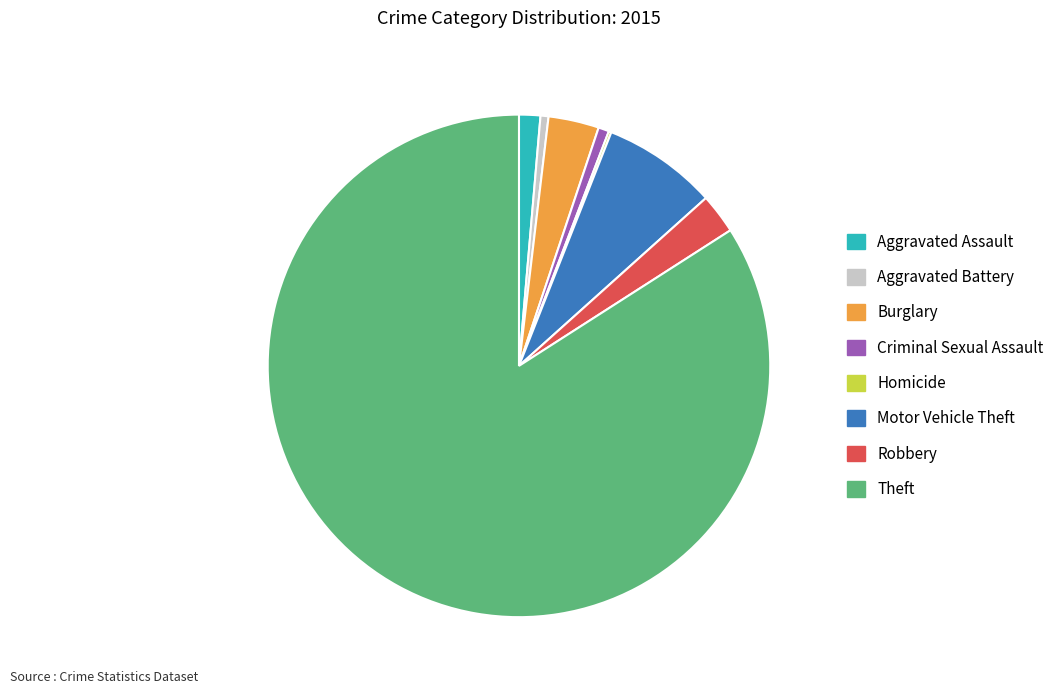

Combined, do Criminal Sexual Assault and Motor Vehicle Theft account for over 50%?

No